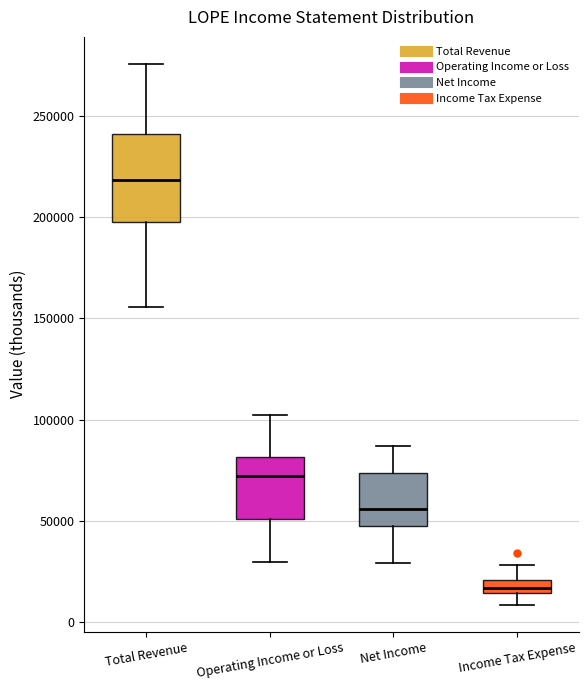

Where is the upper edge of the box for Income Tax Expense on the y-axis? The values are not printed on the chart, so give them approximately, as read against the axis.

20000